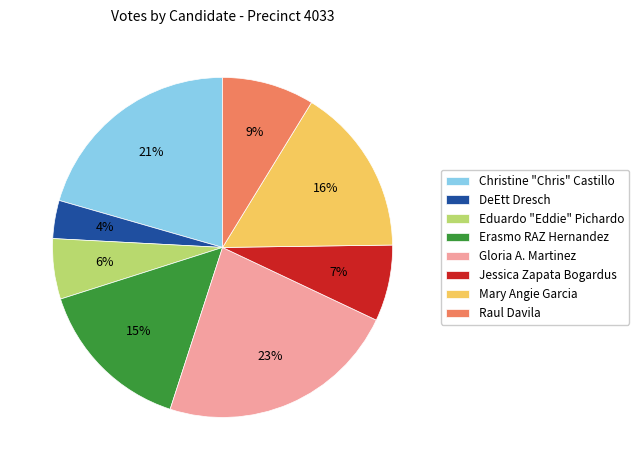

Rank the categories by value from lowest to highest.

DeEtt Dresch, Eduardo "Eddie" Pichardo, Jessica Zapata Bogardus, Raul Davila, Erasmo RAZ Hernandez, Mary Angie Garcia, Christine "Chris" Castillo, Gloria A. Martinez